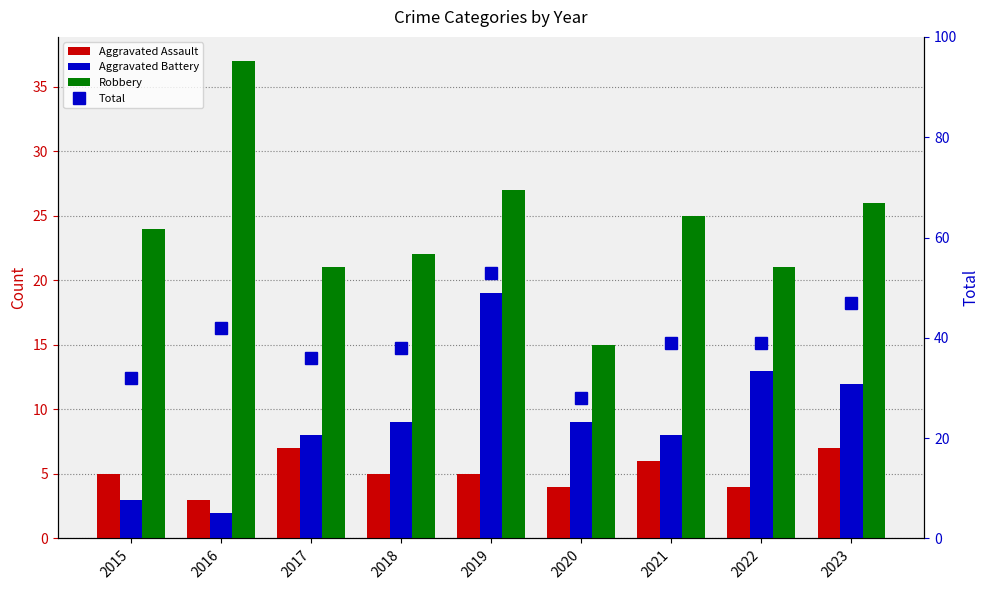

Is it true that Aggravated Battery equals 8 at 2017?

True